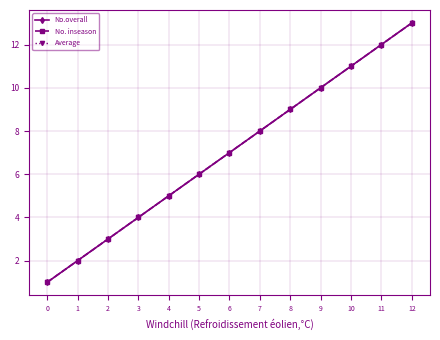

True or false: No.overall and No. inseason intersect in this chart.

False